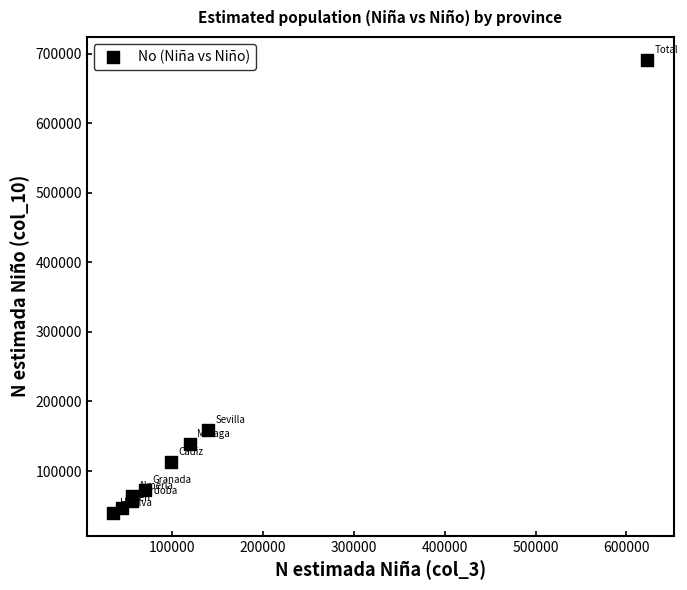

What Y value in the scatter plot is closest to 365407?

159421